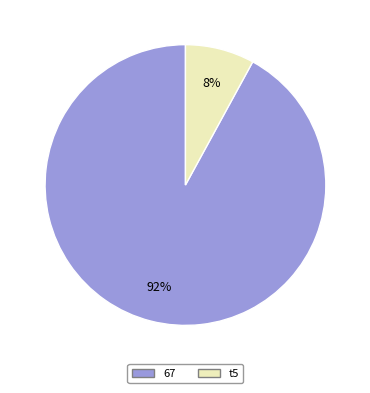

To the nearest percent, what is the combined percentage of 67 and t5?

100%